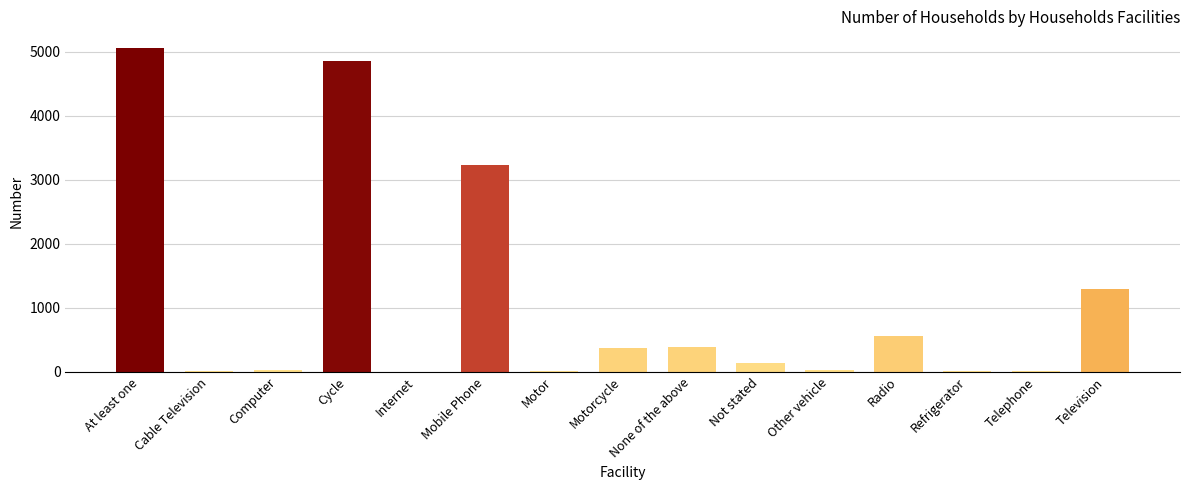

The value at Cable Television is 17. True or false?

True